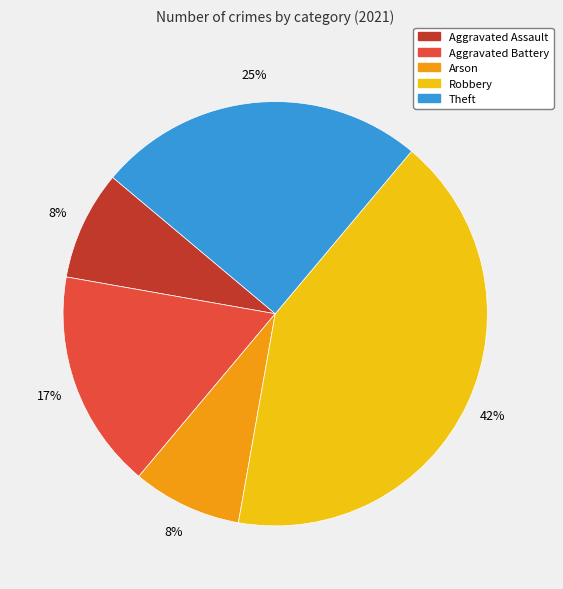

To the nearest percent, what is the average slice percentage?

20%